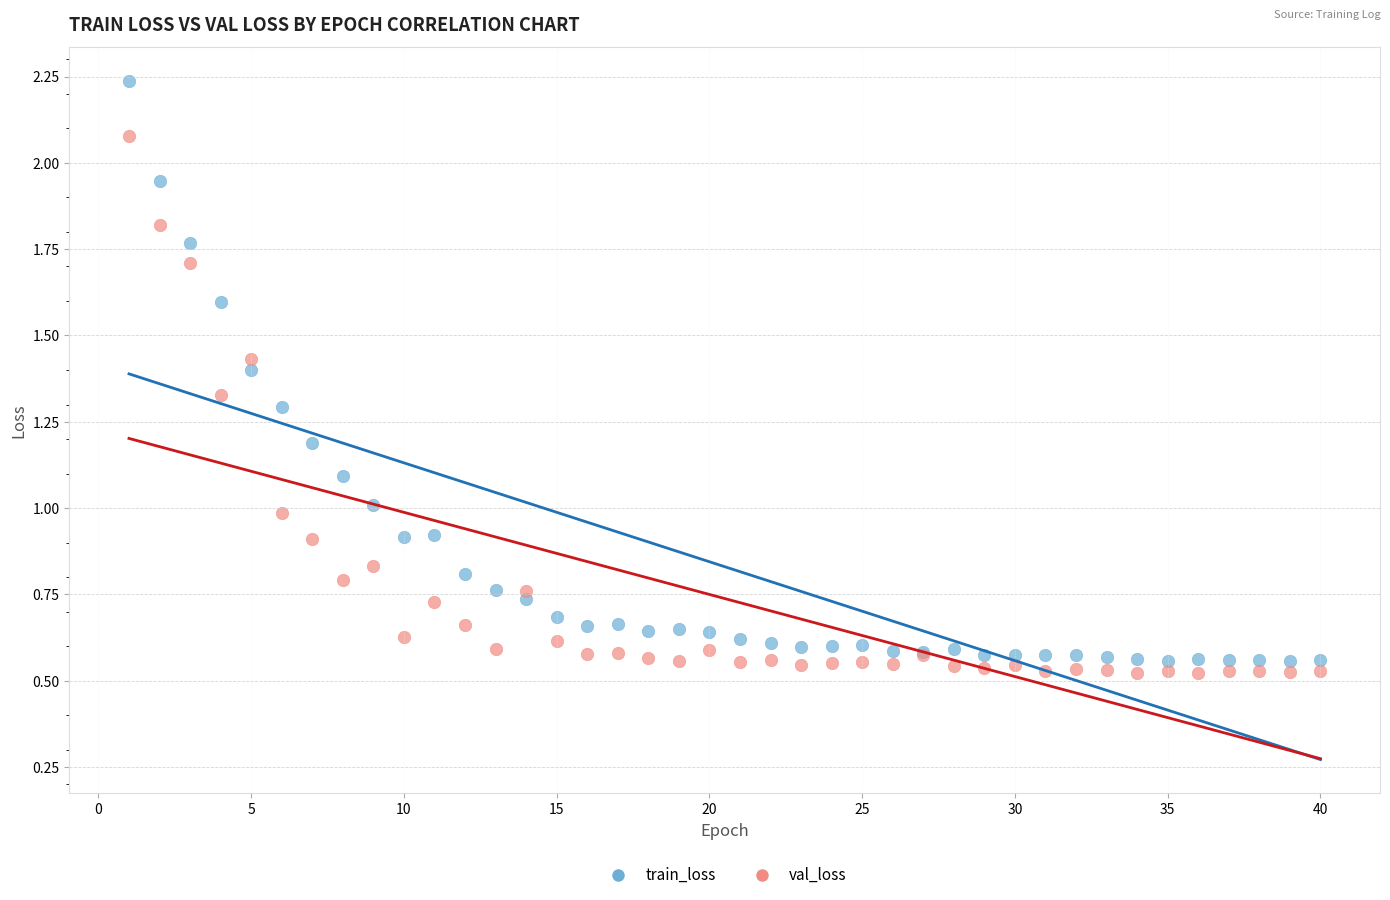

Which series has the widest spread of Y values?

train_loss